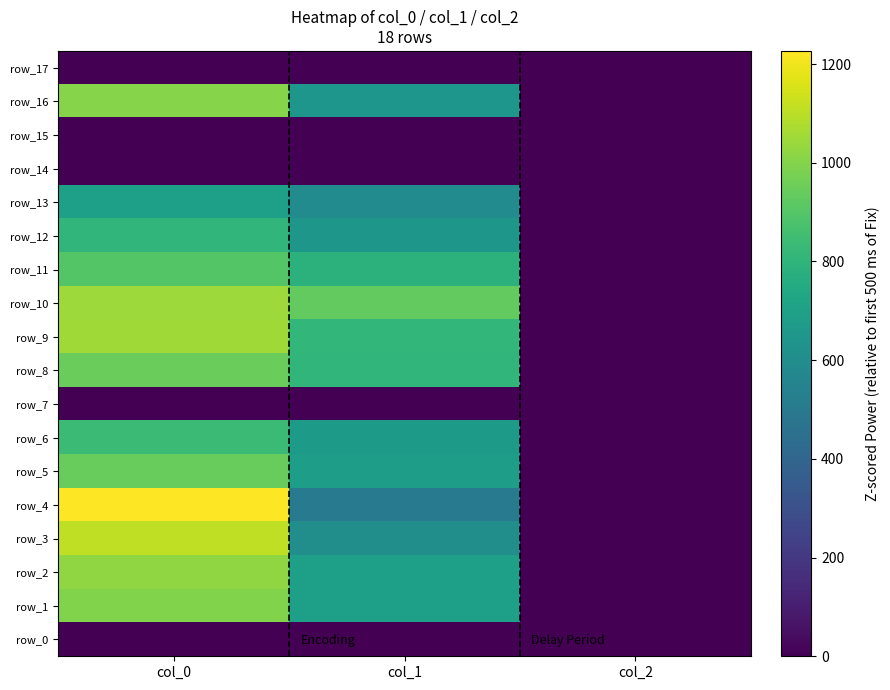

At which category does the chart reach its peak across all series?

col_0